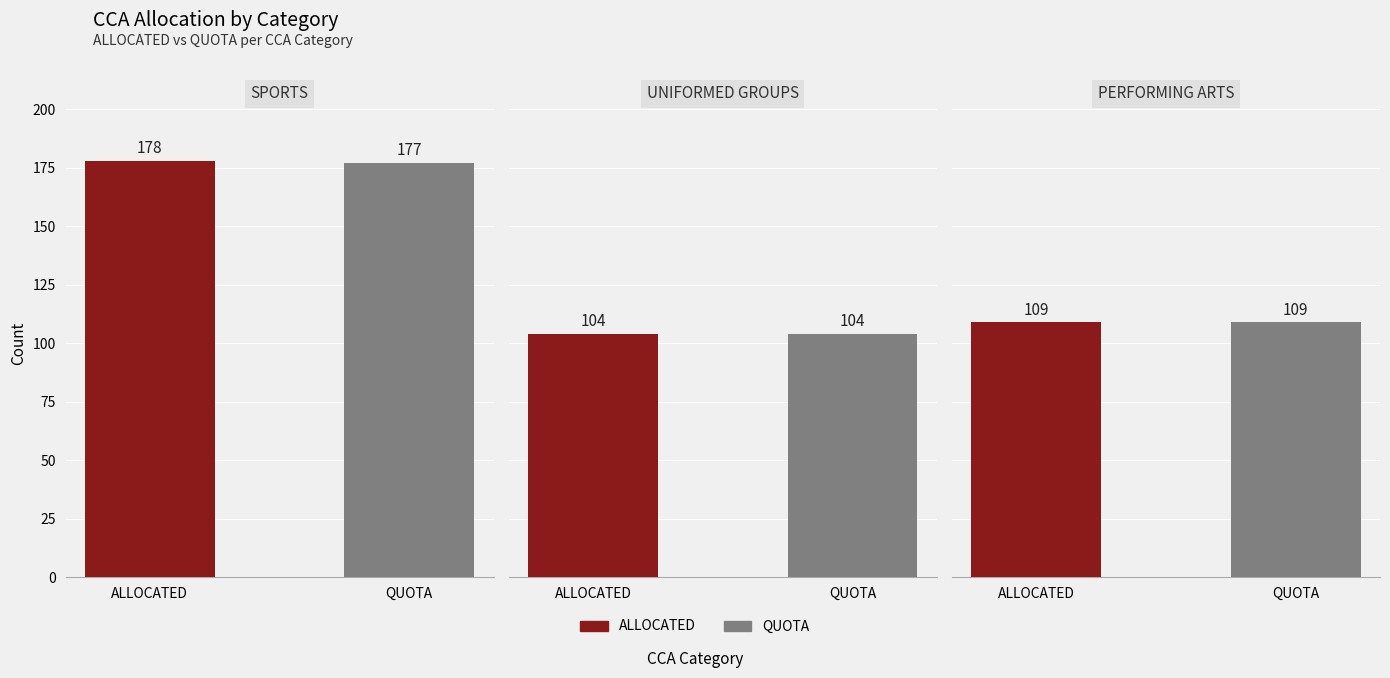

What is the total value across all series at QUOTA?

390